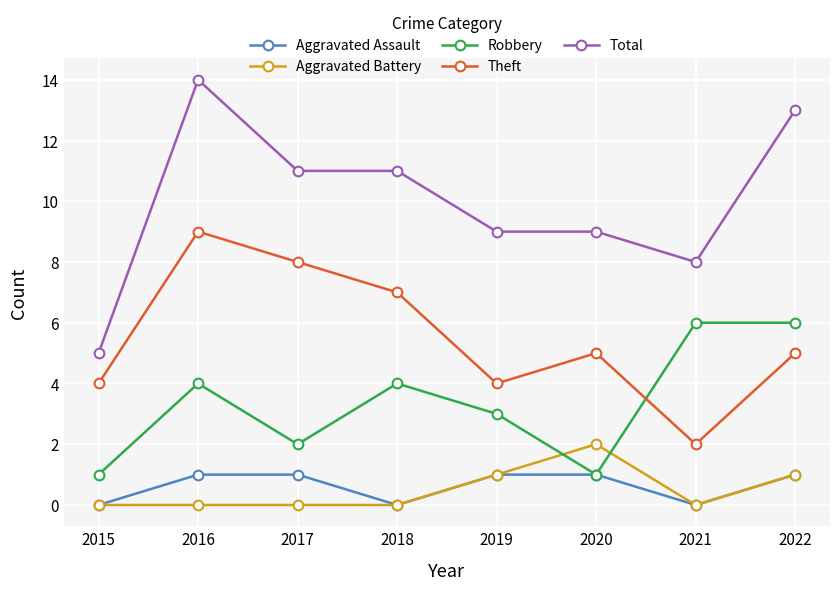

Which series has the widest spread of values?

Total